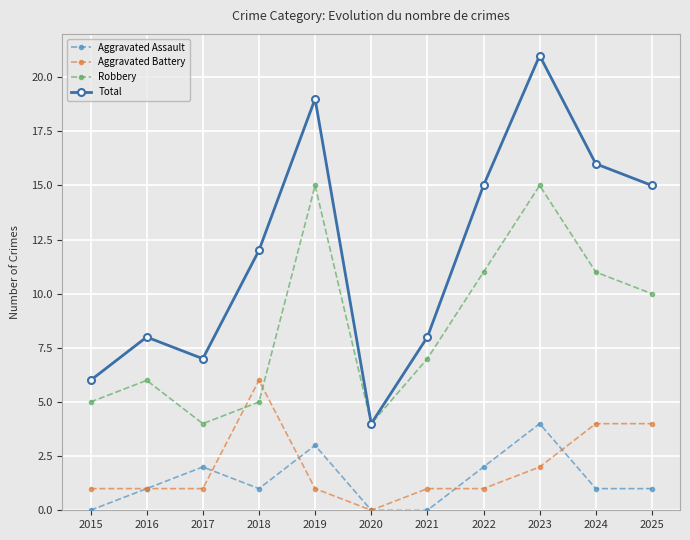

What is the difference between the maximum and minimum values in the Total series?

17